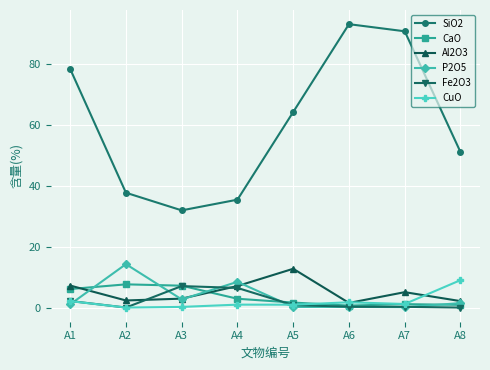

What is the maximum value shown in the chart?

93.2